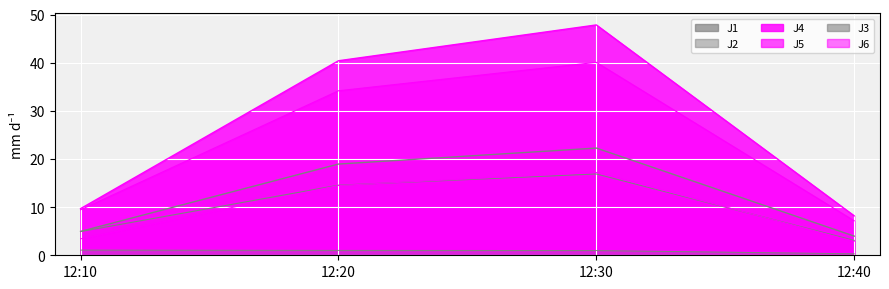

What is the average value of the J6 series?

9.5